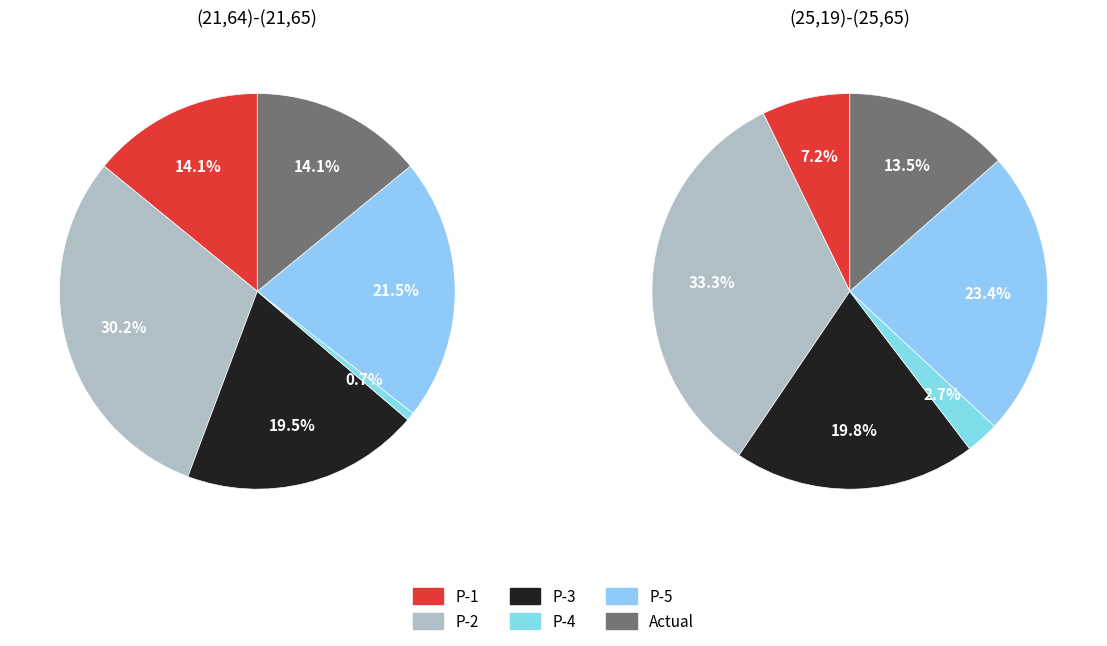

Which series has the largest range (max minus min)?

P-1